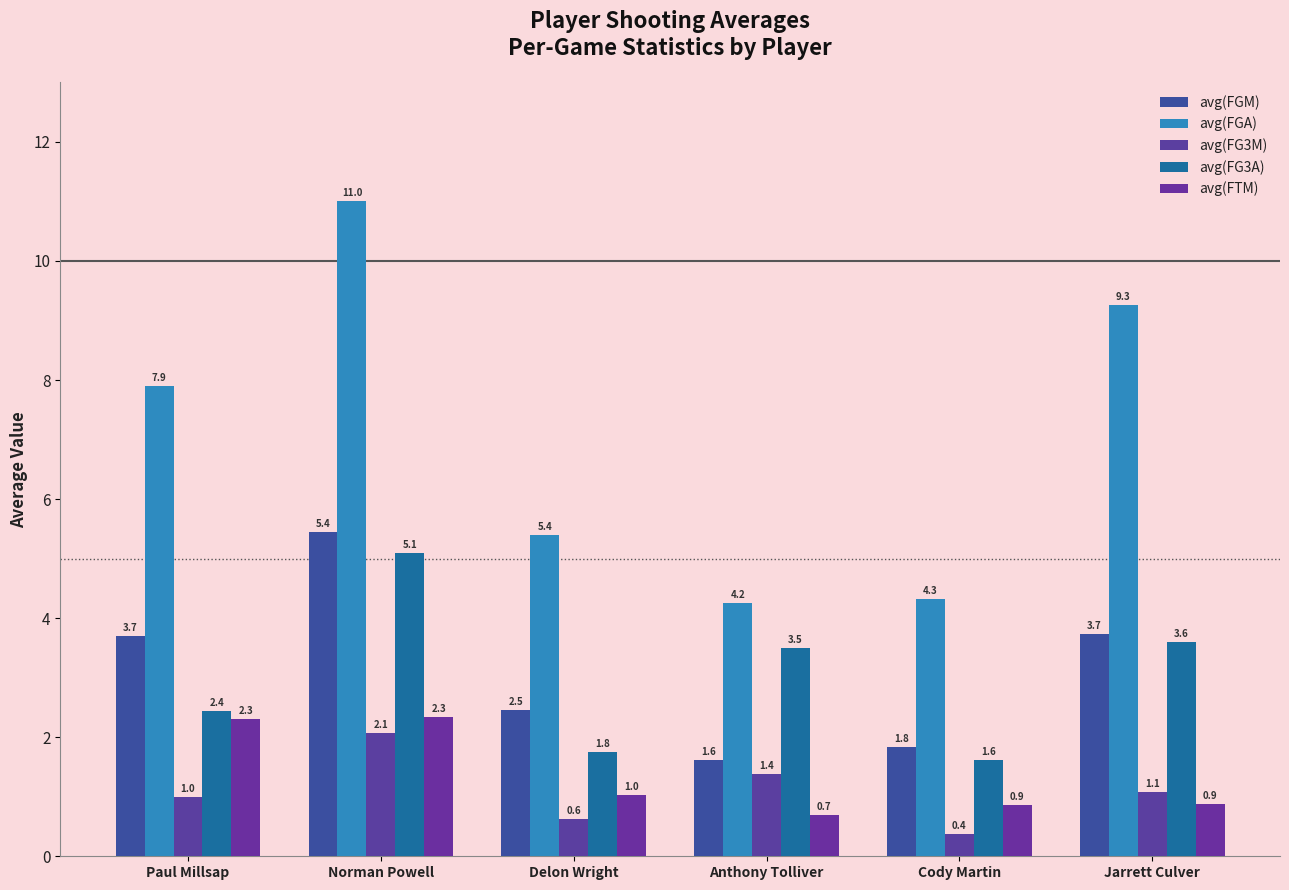

What is the minimum value shown in the chart?

0.4